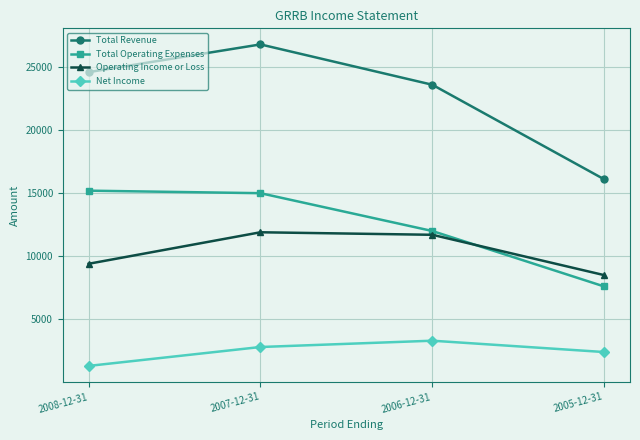

Which series changed the most between 2007-12-31 and 2006-12-31?

Total Revenue